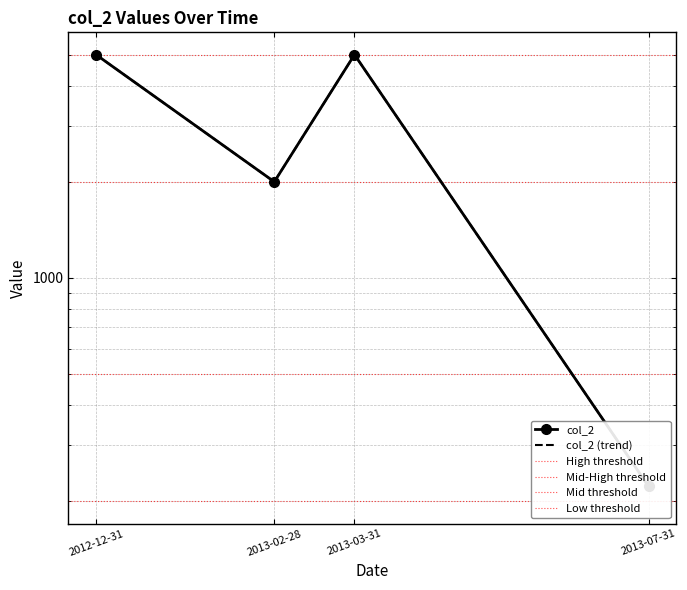

Rank the categories by value from lowest to highest.

2013-07-31, 2013-02-28, 2012-12-31, 2013-03-31